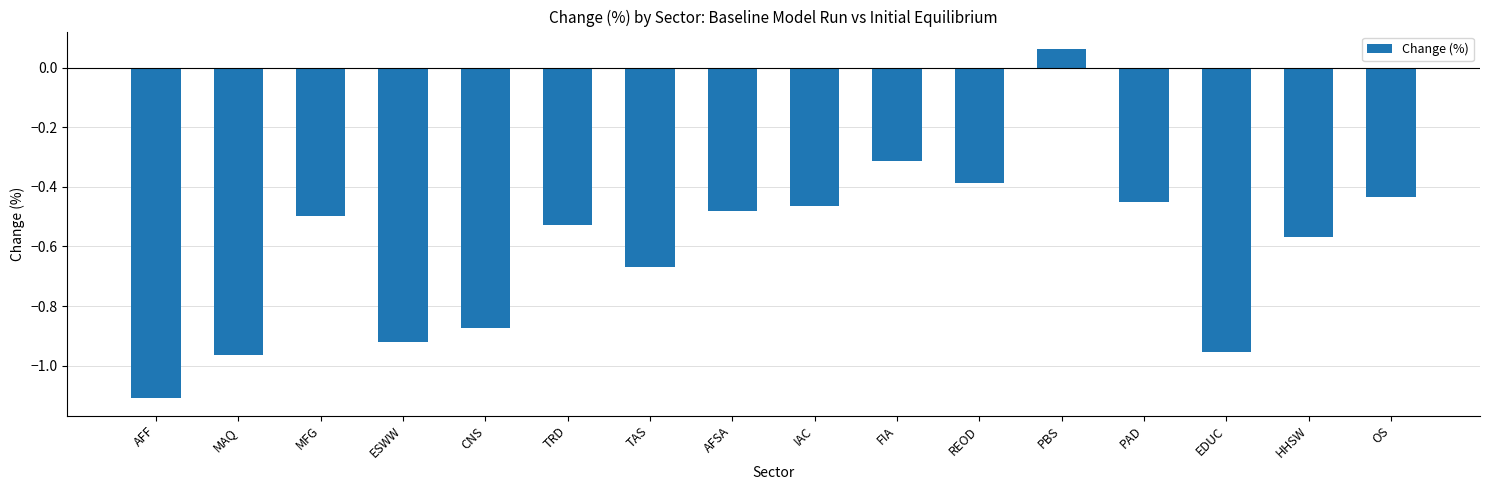

Count the number of data series in this chart.

1